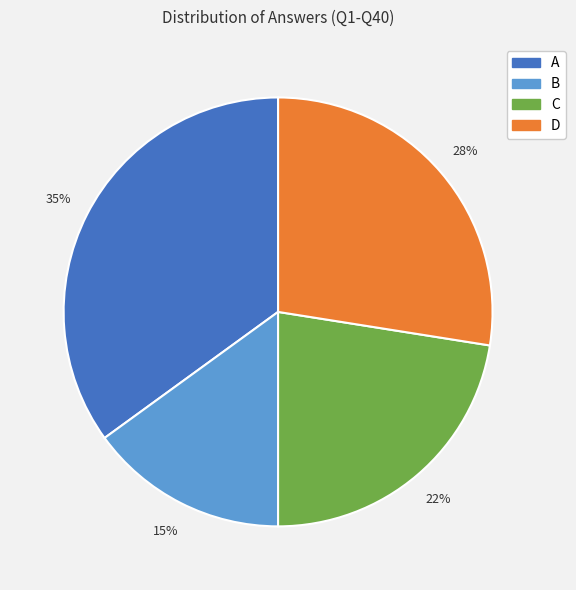

Does C account for over 50% of the chart?

No